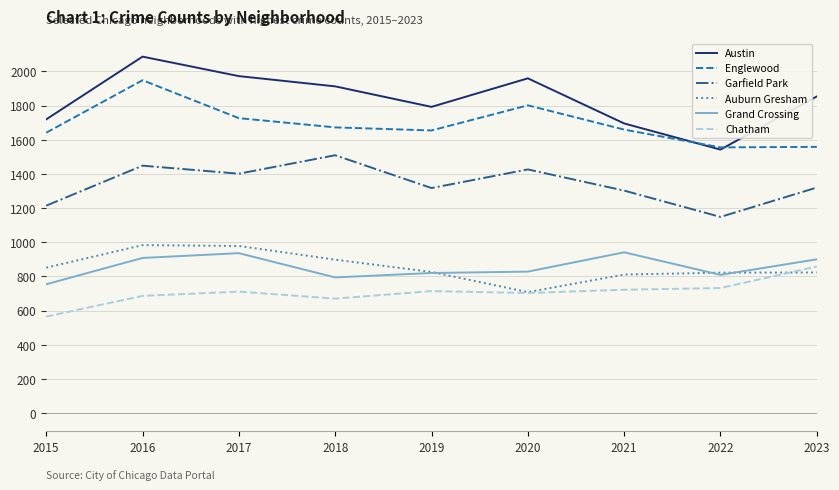

Does the chart have visible grid lines?

Yes